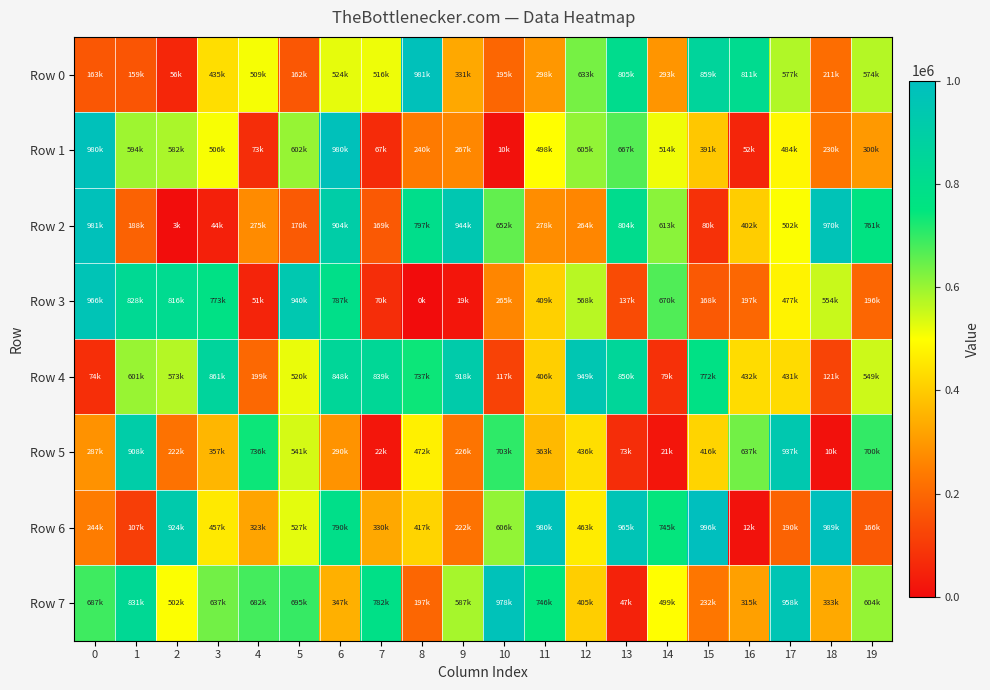

Reading right to left, list all the values displayed in this chart.

Row 0: 19=574031	18=211086	17=577690	16=811067	15=859685	14=293994	13=805878	12=633199	11=298774	10=195611	9=331487	8=981693	7=516812	6=524371	5=162458	4=509699	3=435559	2=56922	1=159986	0=163895
Row 1: 19=300960	18=230721	17=484417	16=52895	15=391153	14=514716	13=667795	12=605616	11=498928	10=10417	9=267322	8=240222	7=67143	6=980575	5=602952	4=73565	3=506397	2=582041	1=594954	0=980808
Row 2: 19=761612	18=970586	17=502892	16=402644	15=80763	14=613945	13=804932	12=264930	11=278216	10=652601	9=944745	8=797448	7=169921	6=904864	5=170805	4=275066	3=44364	2=3852	1=188317	0=981389
Row 3: 19=196186	18=554402	17=477584	16=197598	15=168849	14=670682	13=137515	12=568510	11=409741	10=265610	9=19567	8=693	7=70445	6=787270	5=940268	4=51186	3=773193	2=816850	1=828039	0=966239
Row 4: 19=549105	18=121273	17=431568	16=432810	15=772981	14=79088	13=850320	12=949362	11=406508	10=117424	9=918587	8=737618	7=839346	6=848811	5=520664	4=199666	3=861453	2=573517	1=601043	0=74708
Row 5: 19=700678	18=10316	17=937584	16=637090	15=416296	14=21112	13=73089	12=436451	11=363681	10=703743	9=226270	8=472221	7=22790	6=290943	5=541879	4=736653	3=357479	2=222127	1=908992	0=287731
Row 6: 19=166729	18=989642	17=190655	16=12806	15=996108	14=745106	13=965928	12=463557	11=980085	10=606650	9=222285	8=417846	7=330852	6=790464	5=527300	4=323176	3=457842	2=924427	1=107859	0=244109
Row 7: 19=604665	18=333523	17=958321	16=315141	15=232310	14=499907	13=47639	12=405389	11=746330	10=978296	9=587128	8=197050	7=782171	6=347429	5=695991	4=682765	3=637477	2=502537	1=831840	0=687506